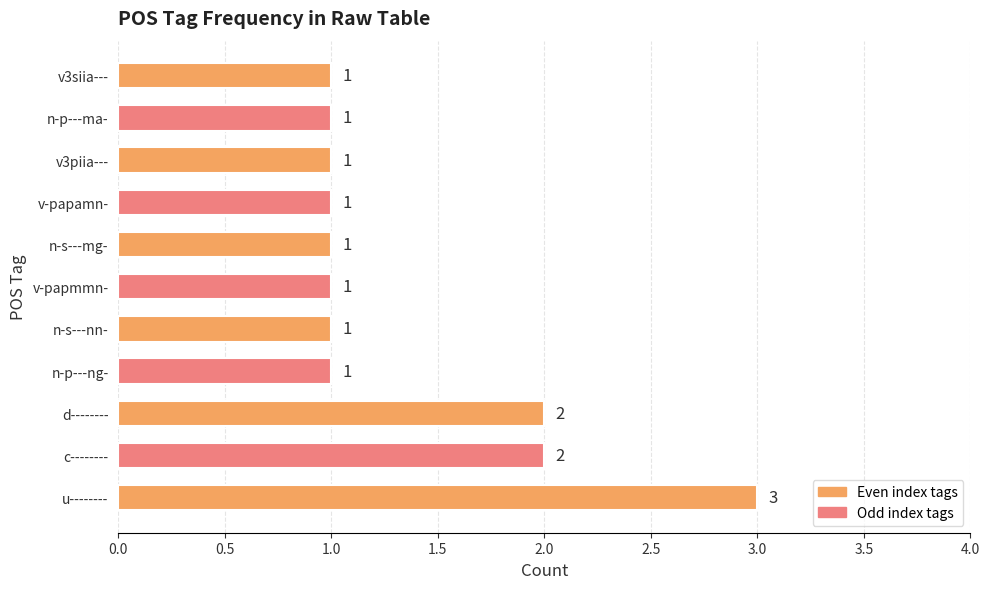

Count the values in the range 1 to 2.

10